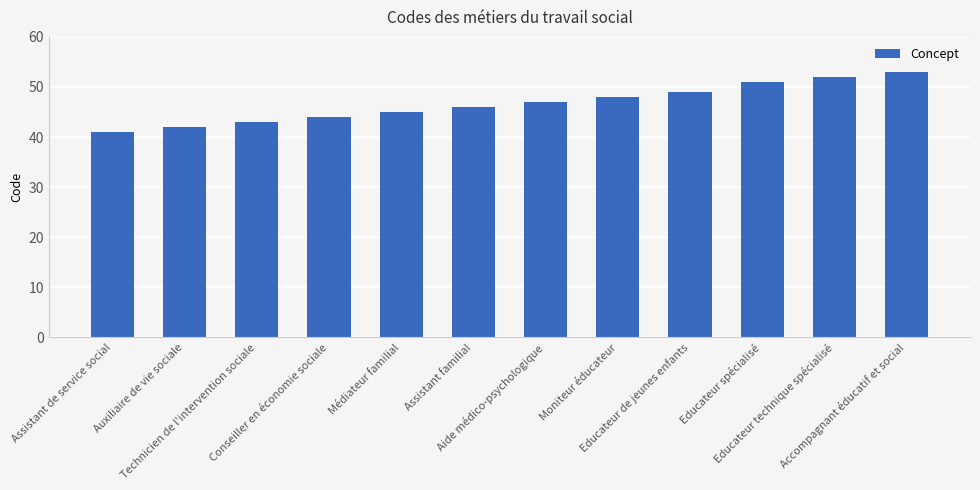

What is the value of the 1st bar from the left?

41